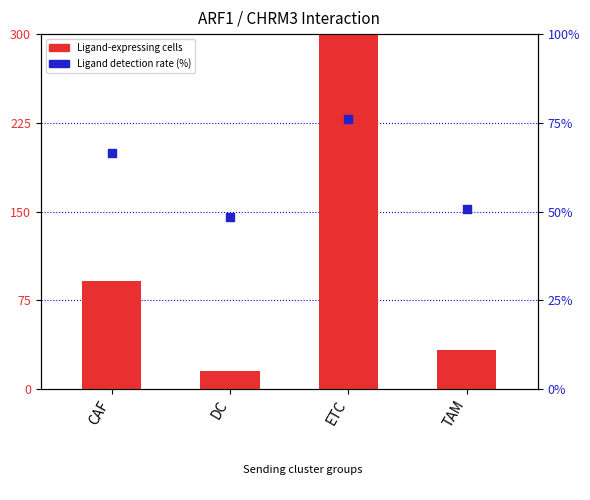

At which category is the sum across all series the highest?

ETC